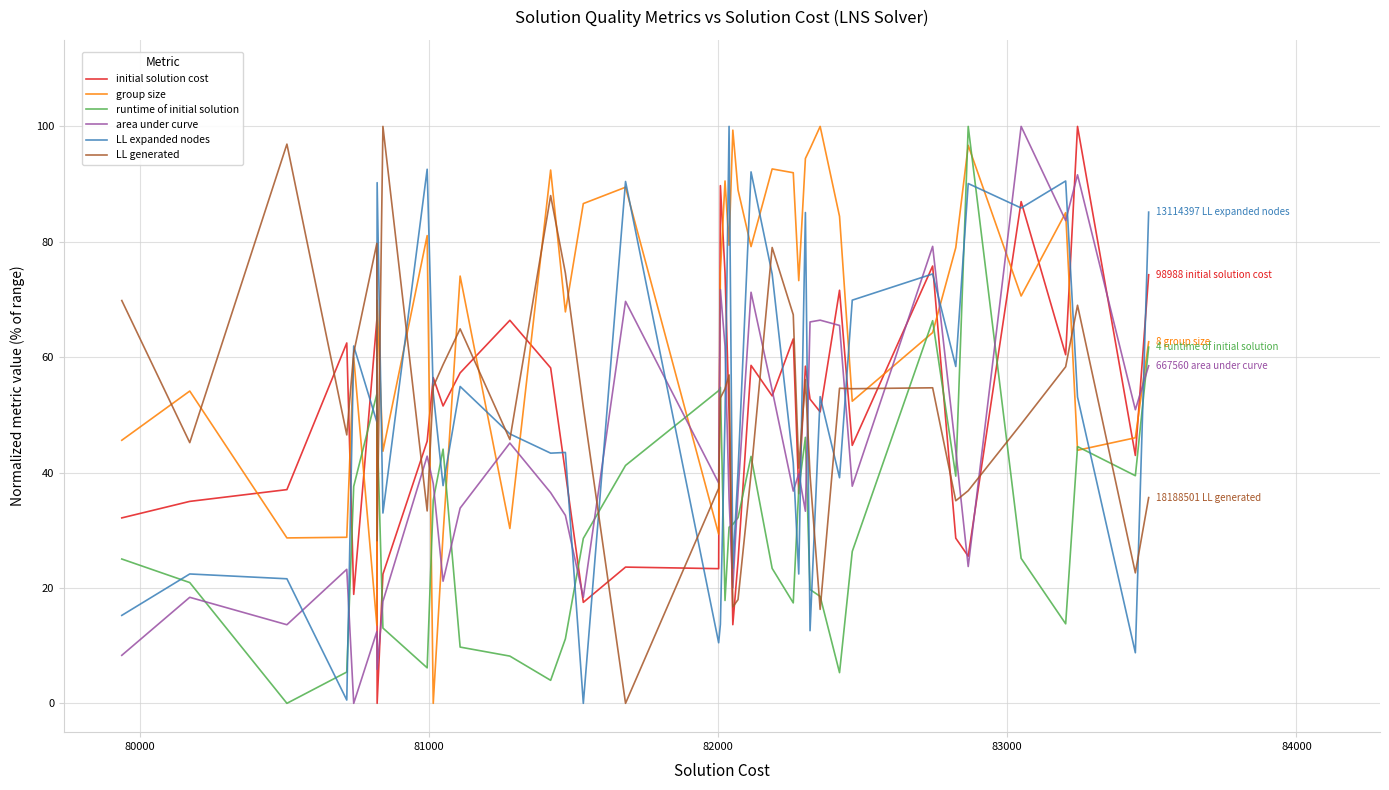

Which series has the largest total across all categories?

group size